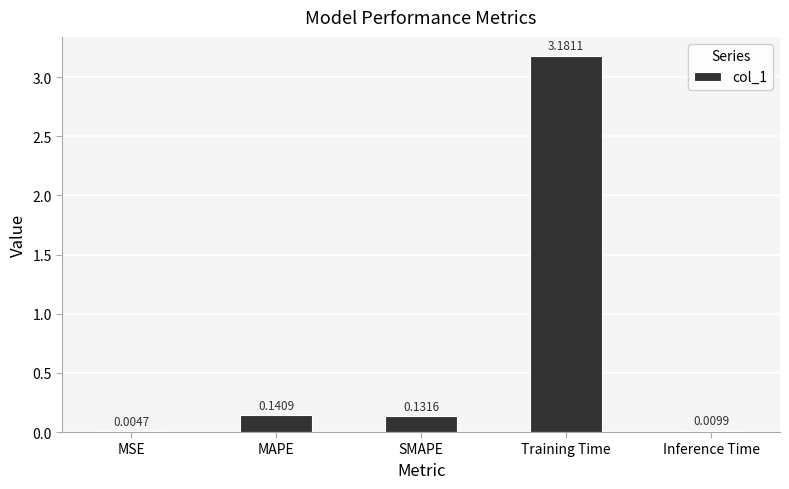

Which category has the highest value across all series?

Training Time